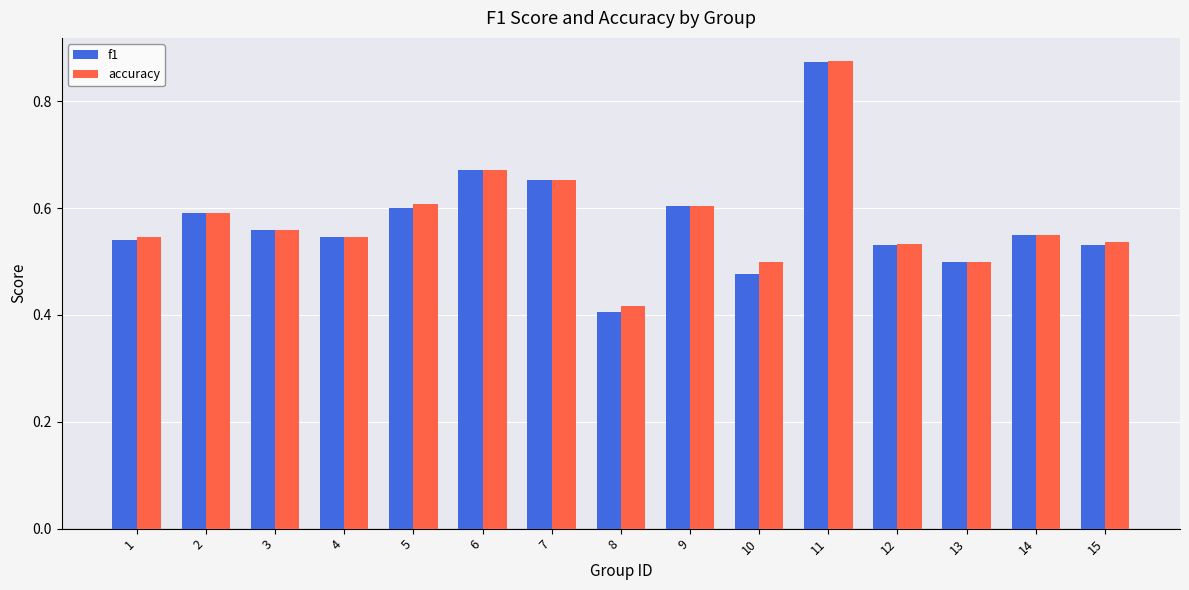

At how many categories does at least one series exceed 0?

15